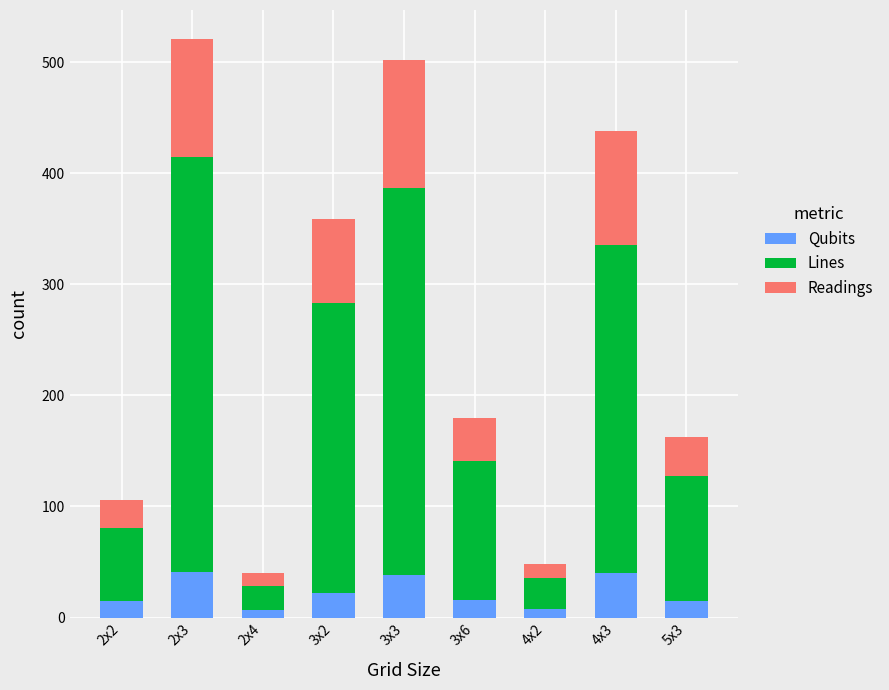

The value of Qubits at 4x3 is 19. True or false?

False